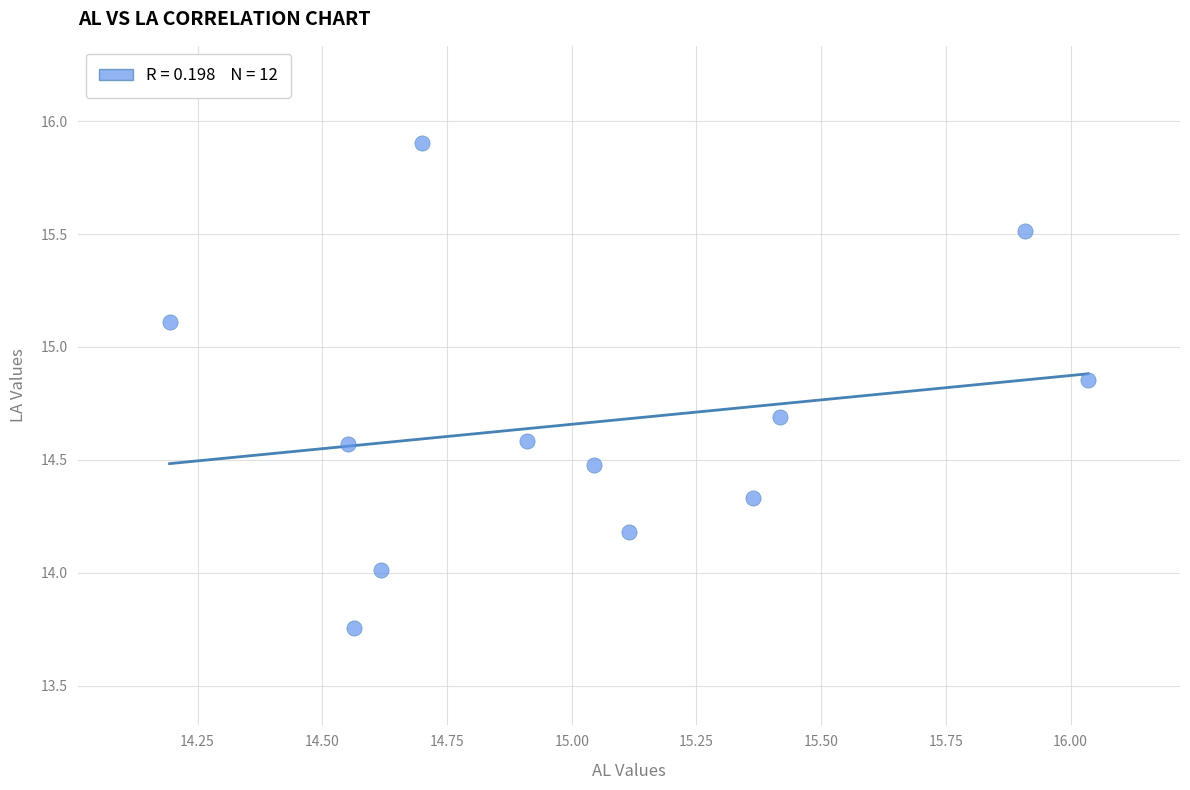

What is the range of Y values (max minus min)?

2.1